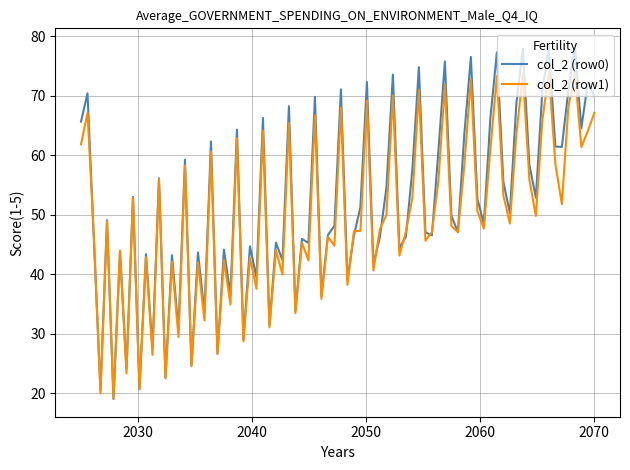

Is this an area chart (filled region under the line)?

No